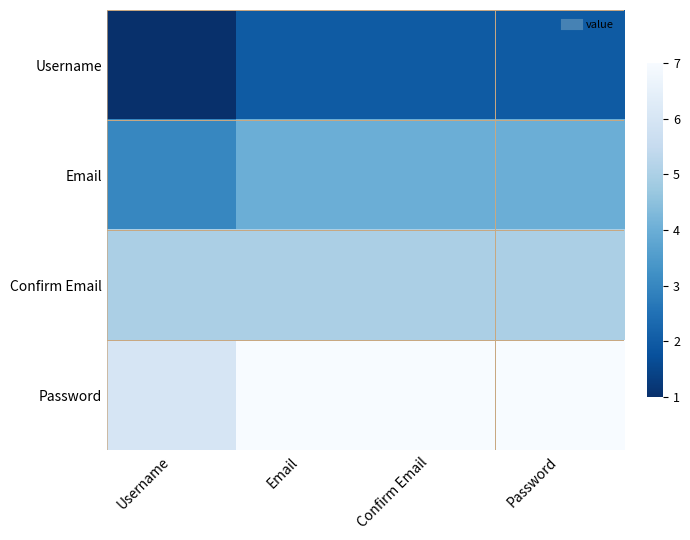

At how many categories does at least one series exceed 1?

4